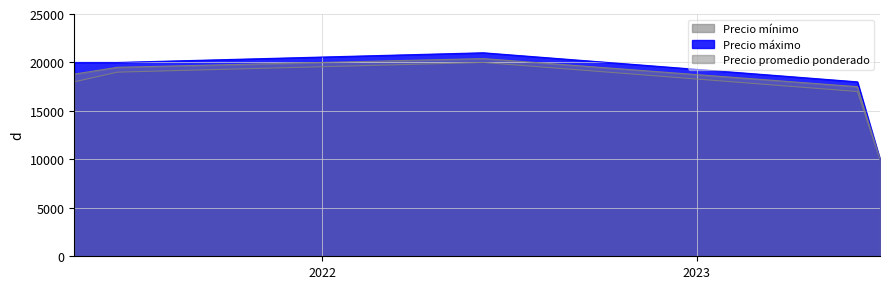

Is the value of Precio máximo at 2 greater than the value of Precio promedio ponderado at 3?

No